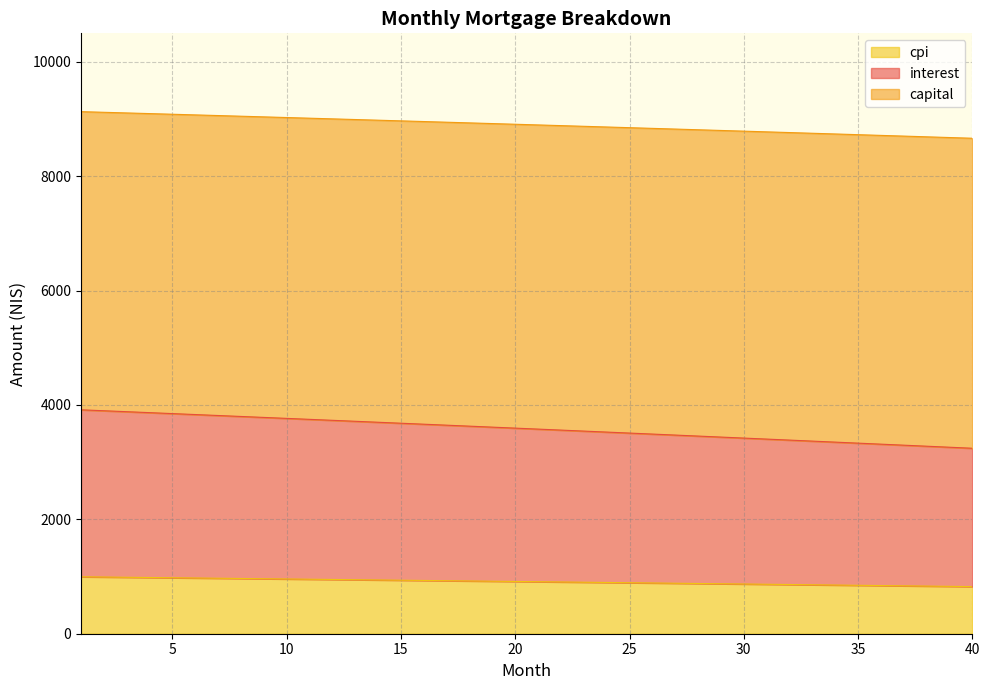

Which series changed the most between 6 and 34?

interest